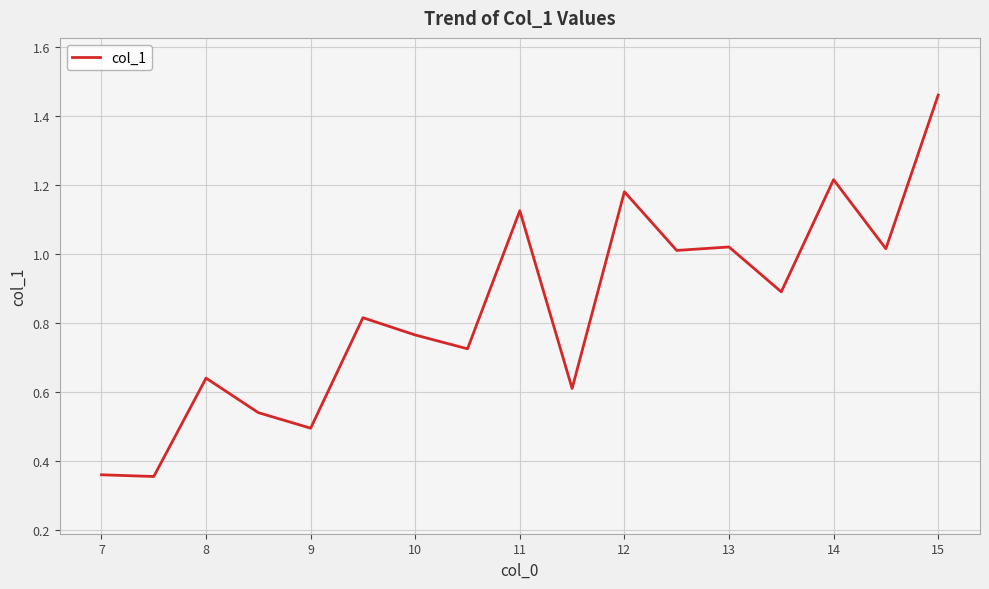

True or false: the data shows 0.5 at 9.

True